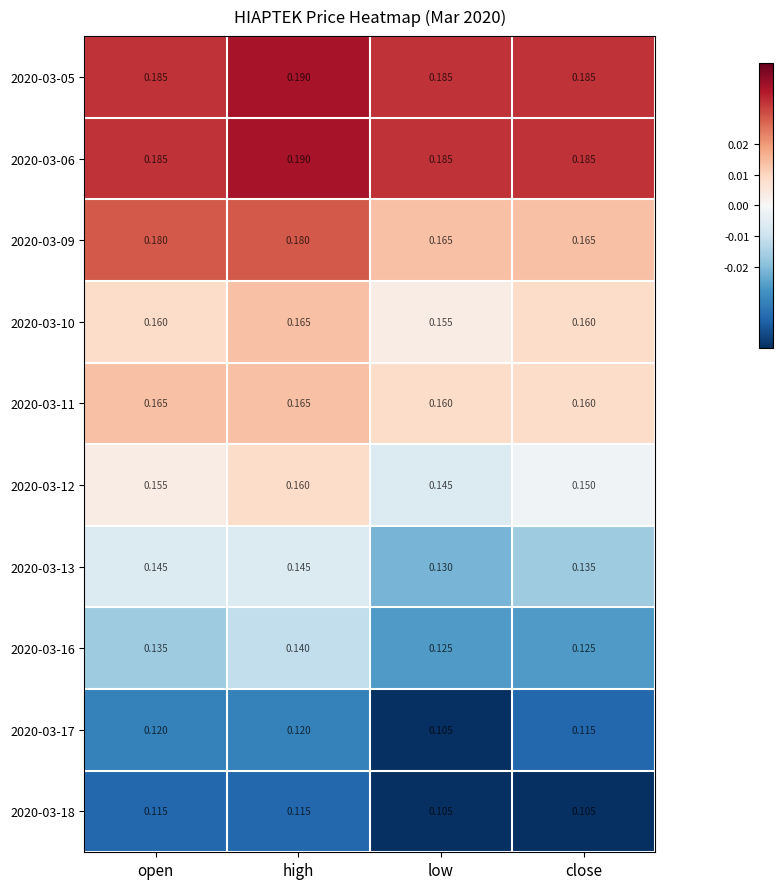

At which label is 2020-03-12 closest to 0?

low